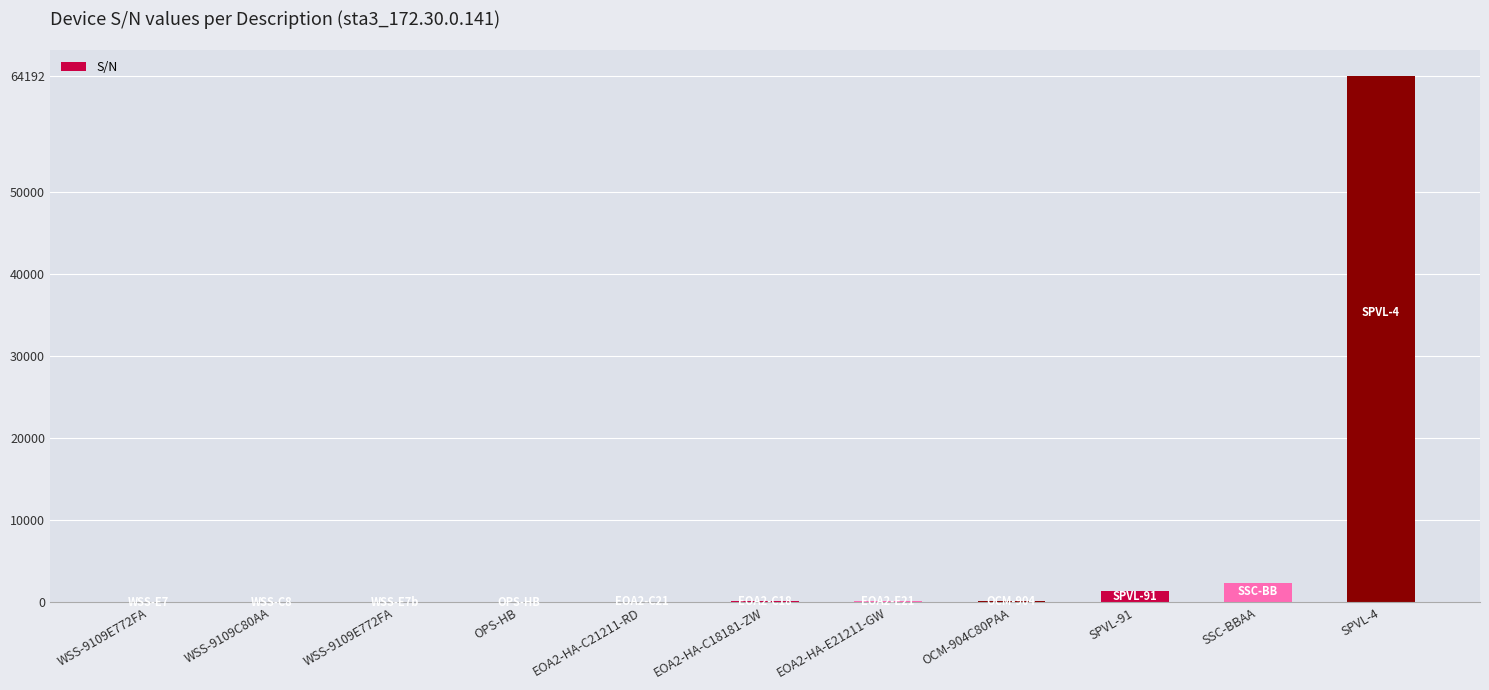

How many categories are shown in the chart?

11